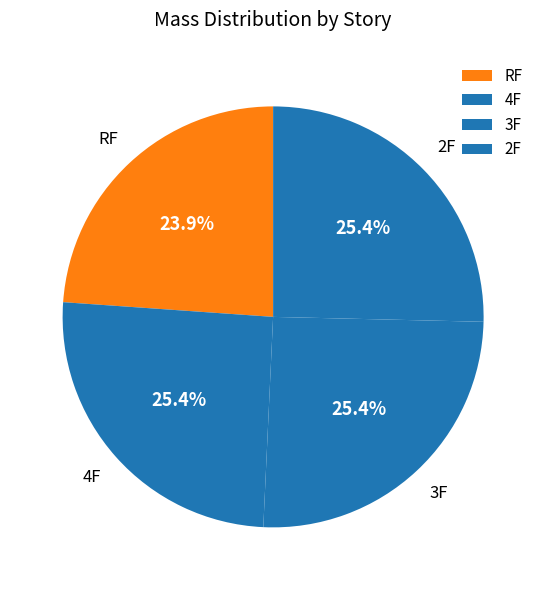

Which category has the smallest portion of the pie?

RF